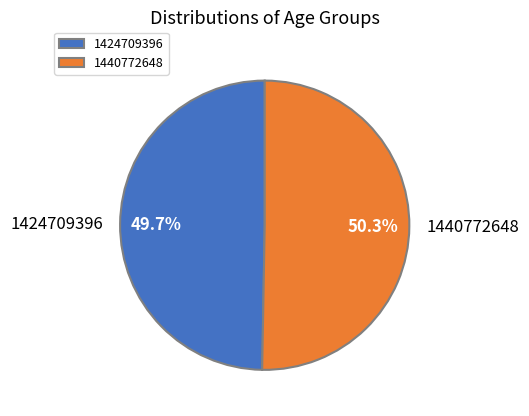

Between 1440772648 and 1424709396, which is larger?

1440772648